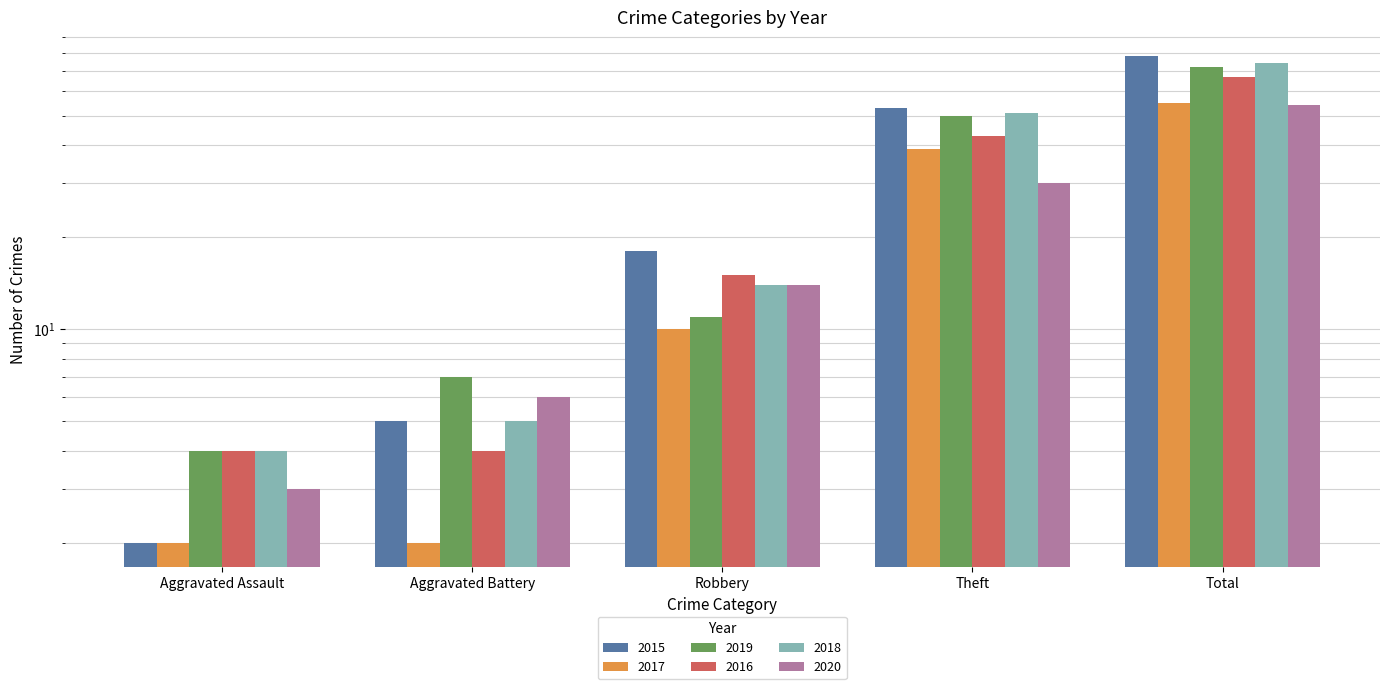

What is the difference between the 2017 values at Theft and Aggravated Assault?

37